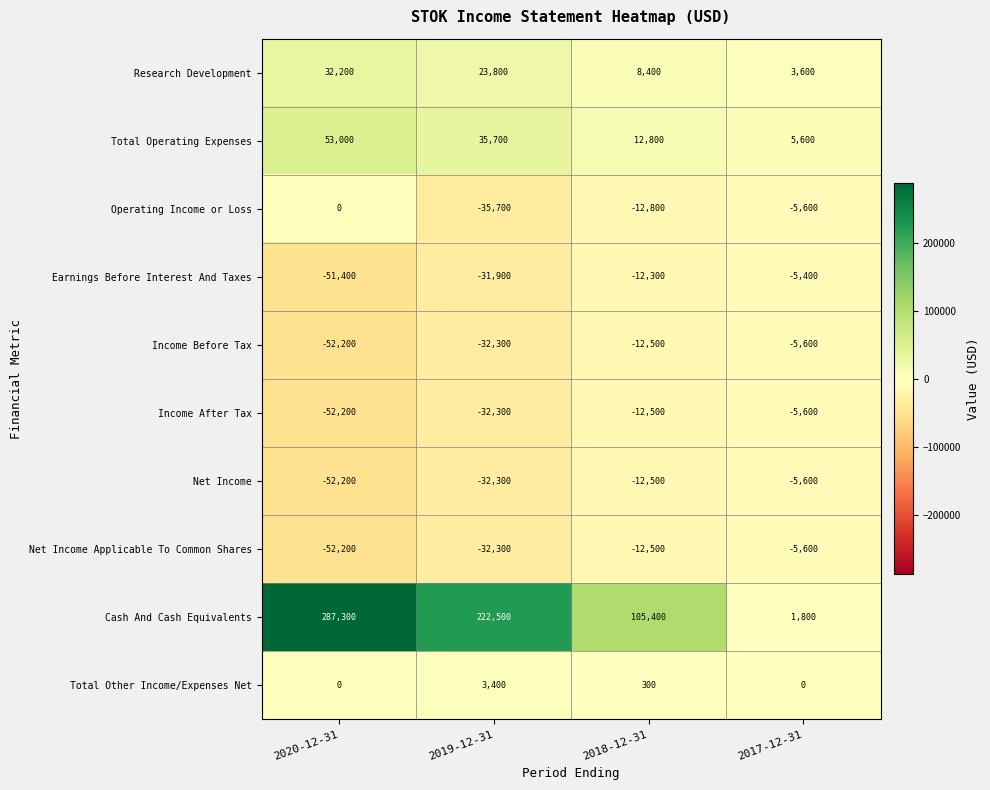

At which category is the sum across all series the highest?

2020-12-31